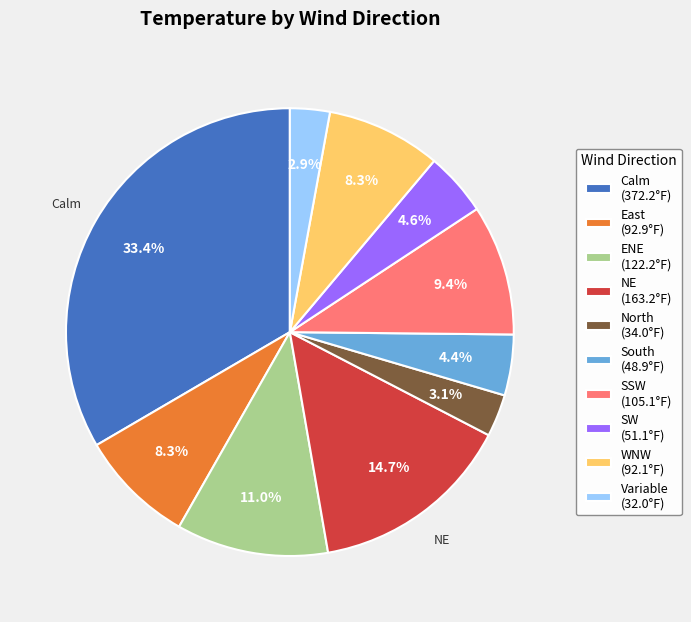

Is there any slice that represents more than half of the pie?

No